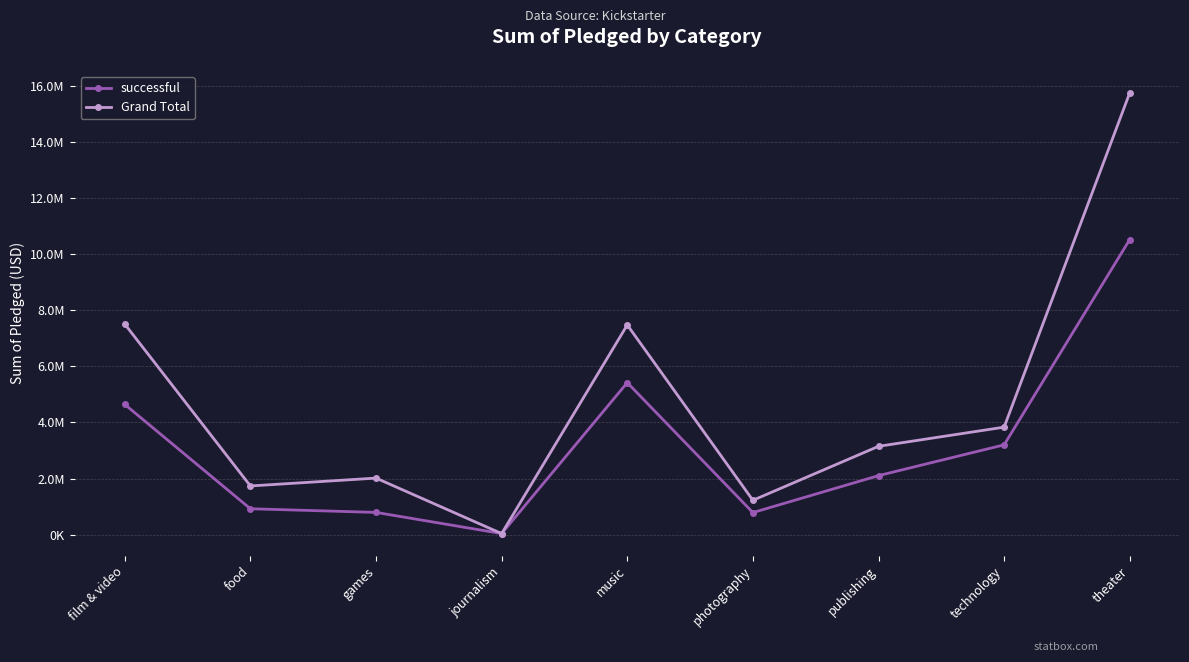

Does the chart have visible grid lines?

Yes